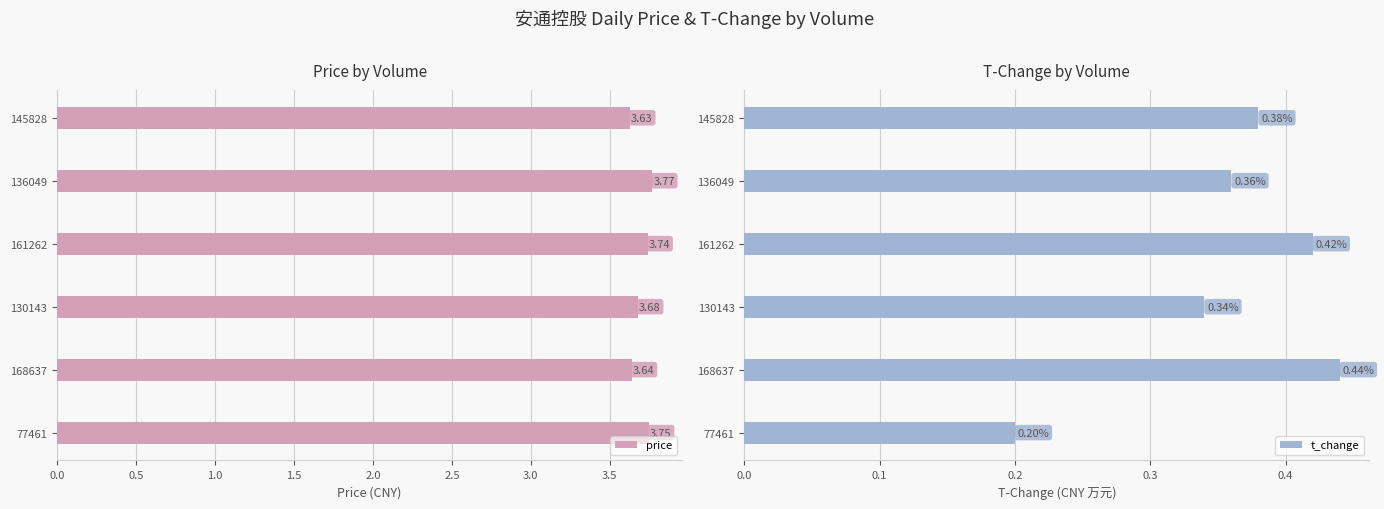

Rank the categories by t_change value from lowest to highest.

77461, 130143, 136049, 145828, 161262, 168637